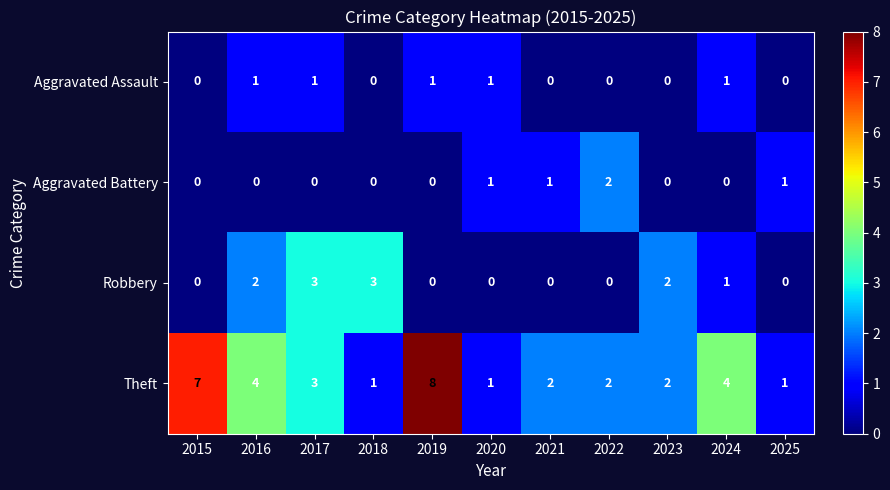

Rank the series by their maximum value, from highest to lowest.

Theft, Robbery, Aggravated Battery, Aggravated Assault